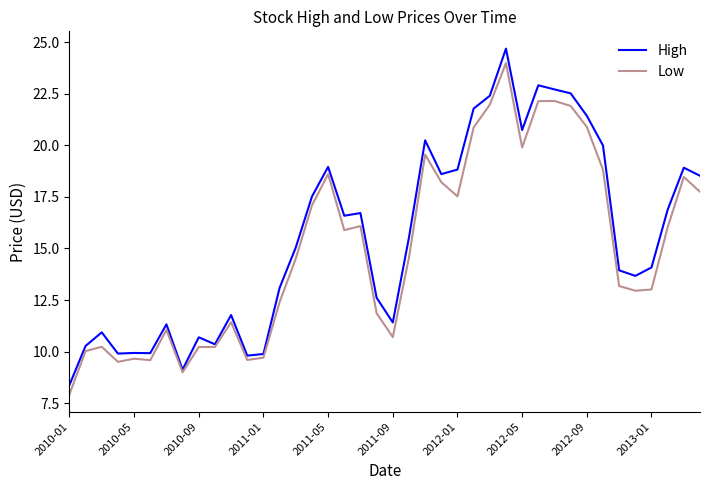

Which series has the largest range (max minus min)?

High